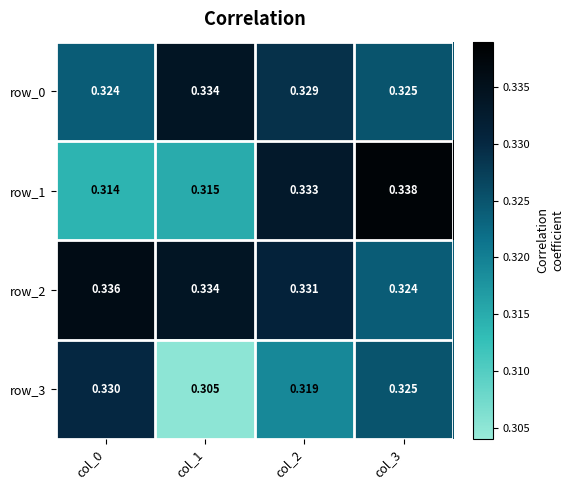

True or false: row_3 has a value of 0.5 at col_0.

False